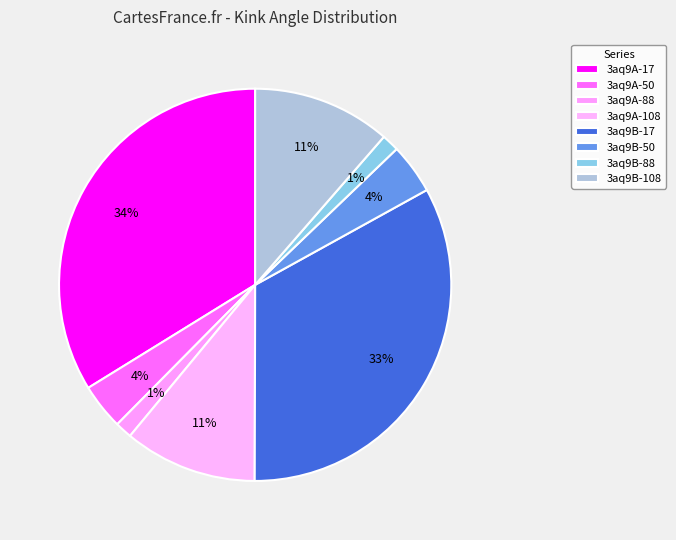

What is the ratio of the value at 3aq9A-108 to the value at 3aq9A-88?

7.8